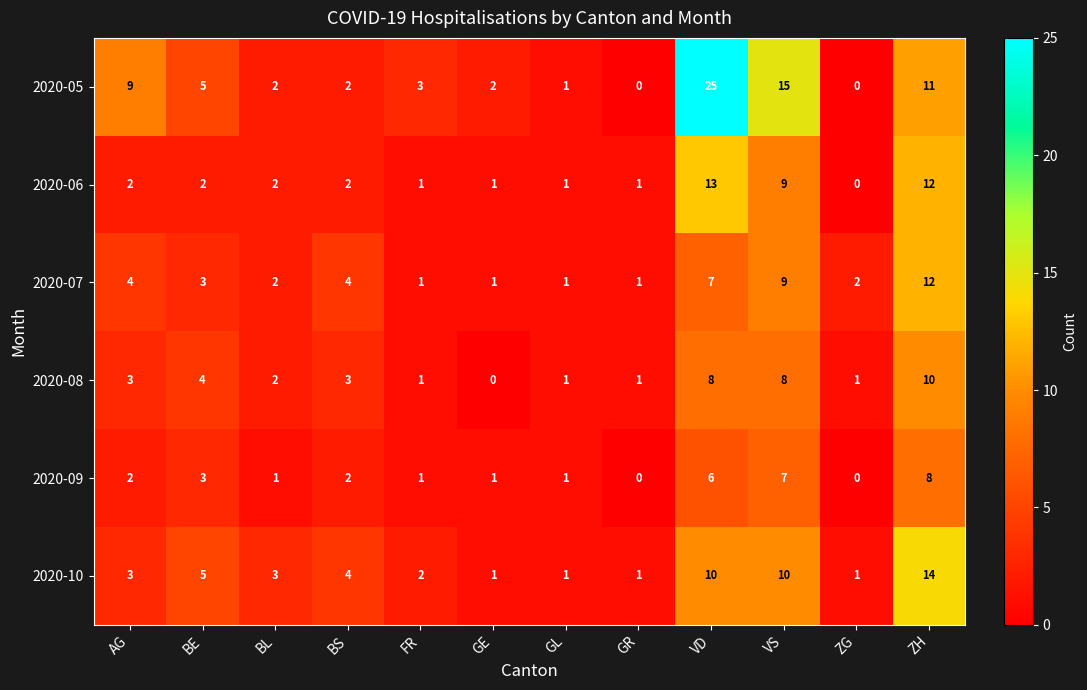

What is the greatest value displayed?

25